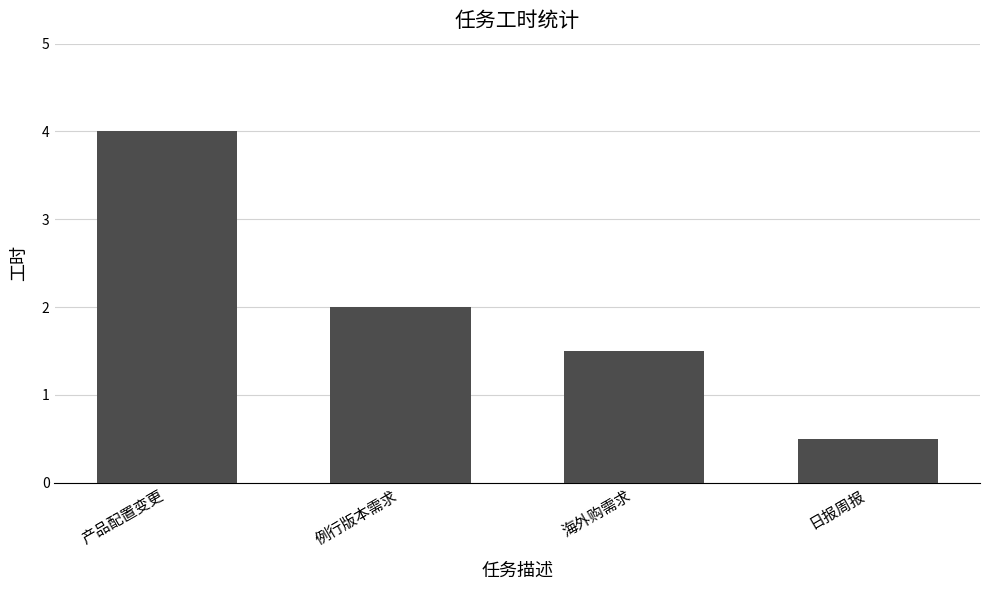

List the labels in order of value, largest first.

产品配置变更, 例行版本需求, 海外购需求, 日报周报